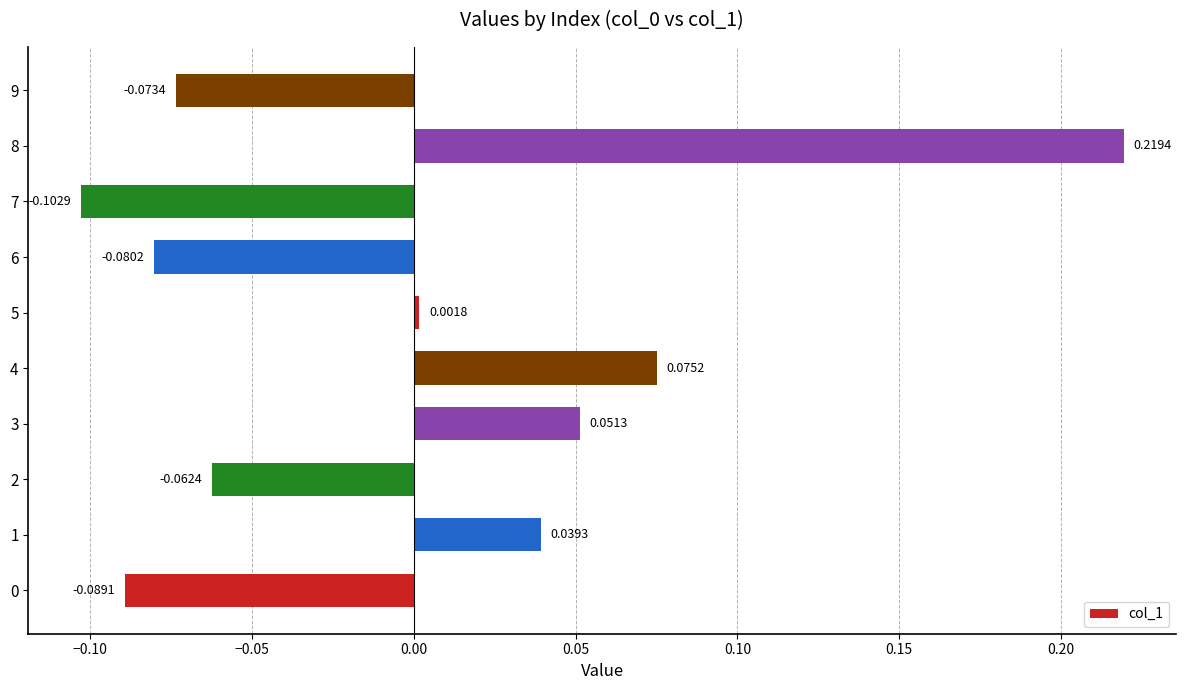

Are the bars horizontal?

Yes